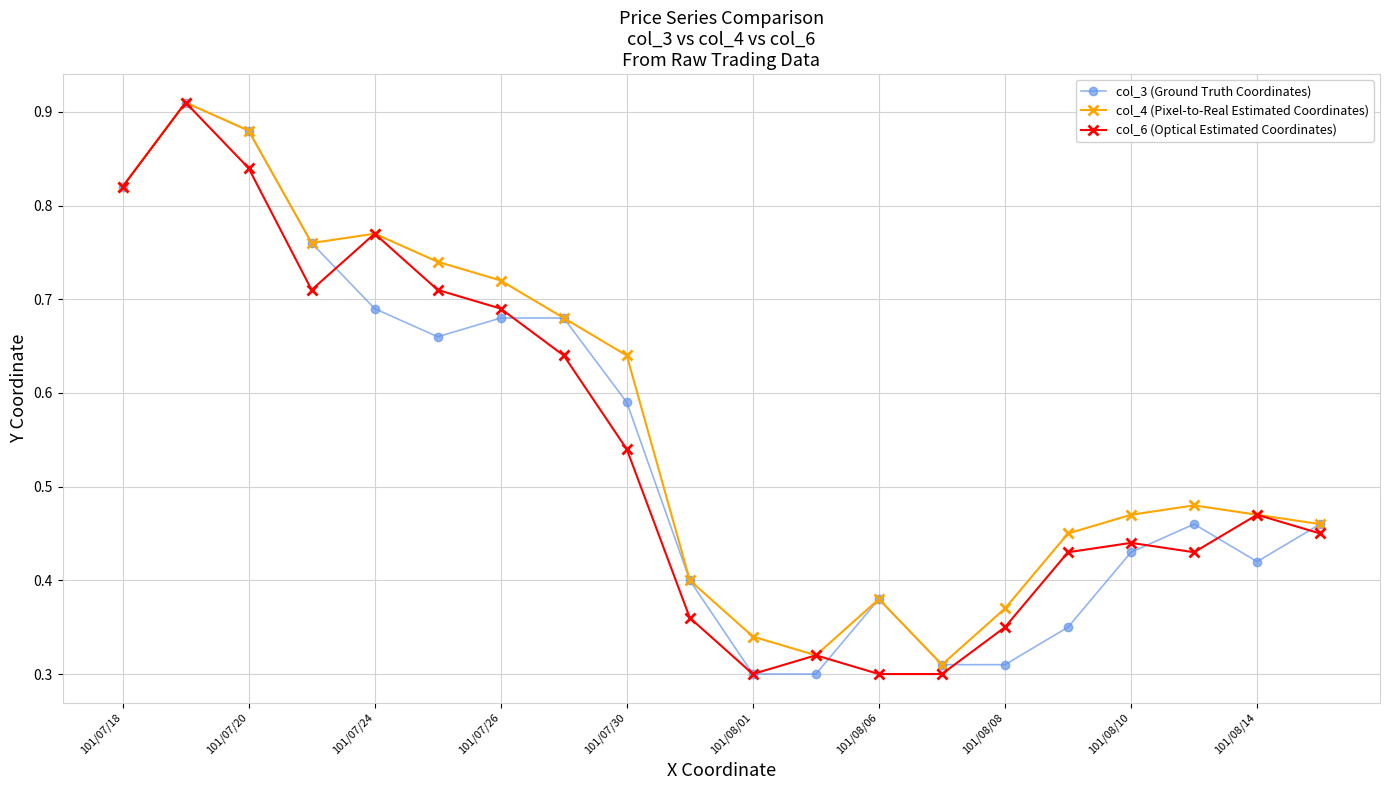

Which series has the largest total across all categories?

col_4 (Pixel-to-Real Estimated Coordinates)